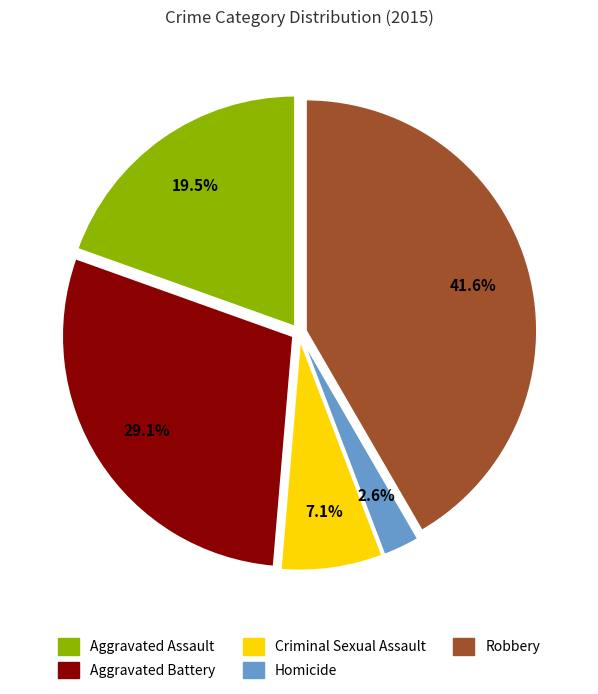

How many segments does this pie chart have?

5